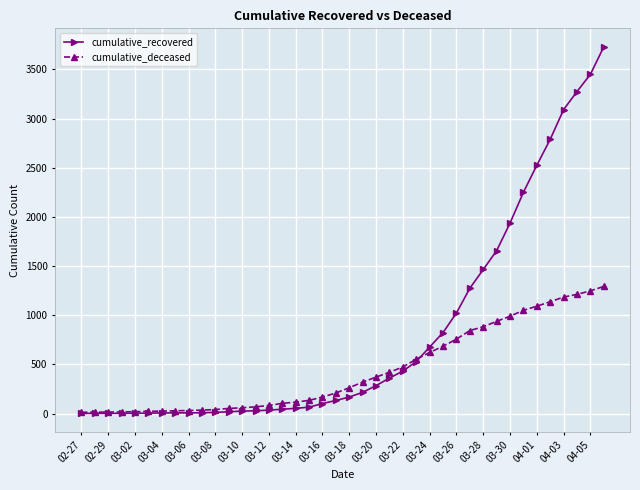

Rank the series by their average value, from highest to lowest.

cumulative_recovered, cumulative_deceased